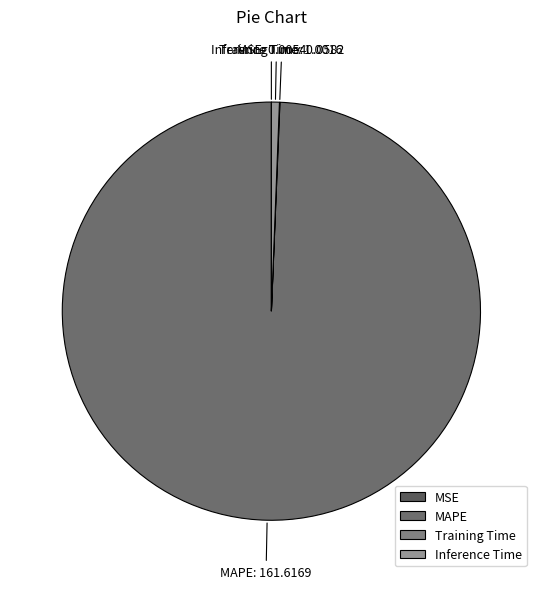

The Inference Time slice represents 1% of the pie. True or false?

True